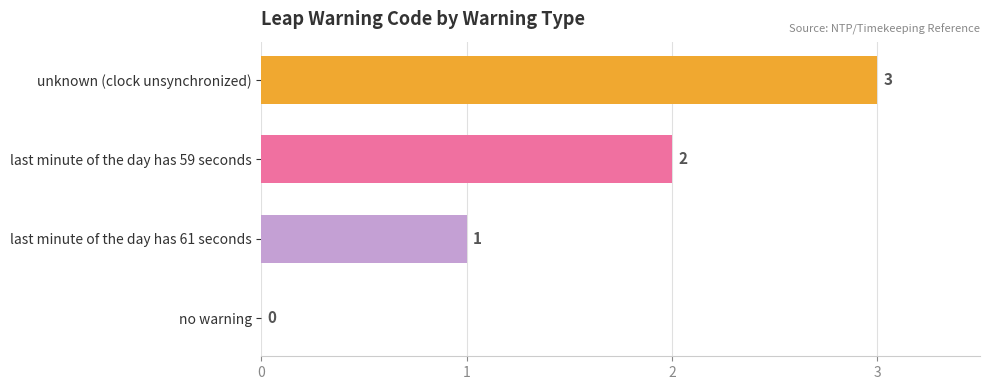

Are the bars horizontal?

Yes